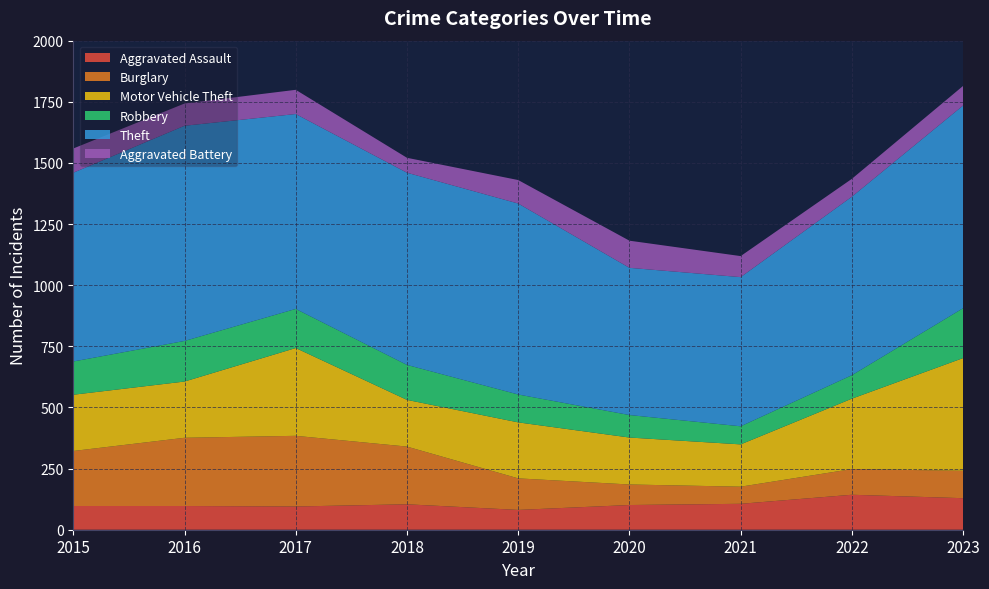

Reading left to right, extract all data points from this chart.

Aggravated Assault: 97	97	95	104	81	101	106	143	129
Burglary: 225	279	289	236	129	84	70	105	112
Motor Vehicle Theft: 230	230	359	191	229	192	173	288	461
Robbery: 136	166	160	143	114	92	74	96	204
Theft: 772	880	797	786	781	602	610	730	829
Aggravated Battery: 99	91	99	61	96	111	86	73	80